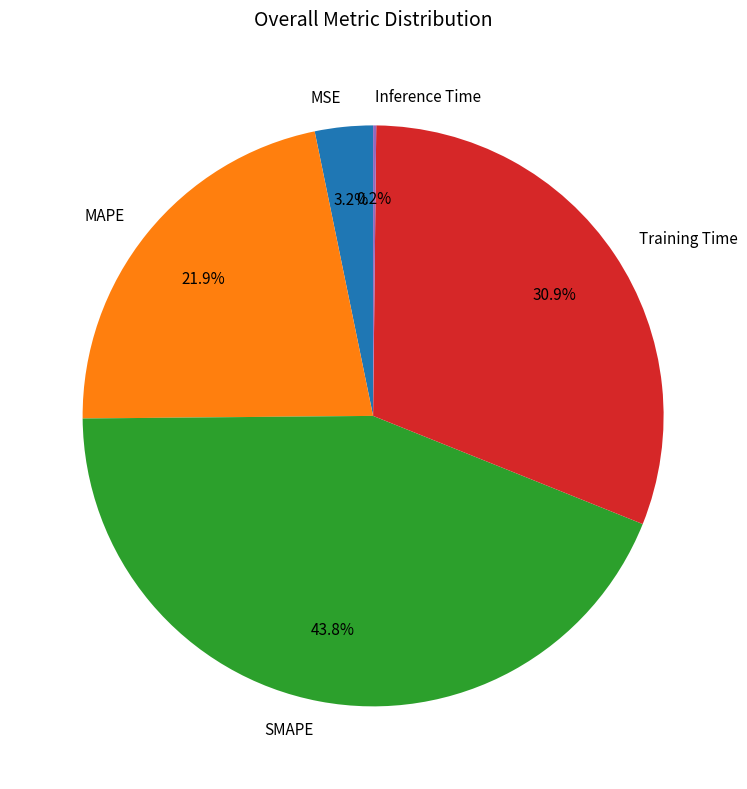

Does MAPE account for over 50% of the chart?

No